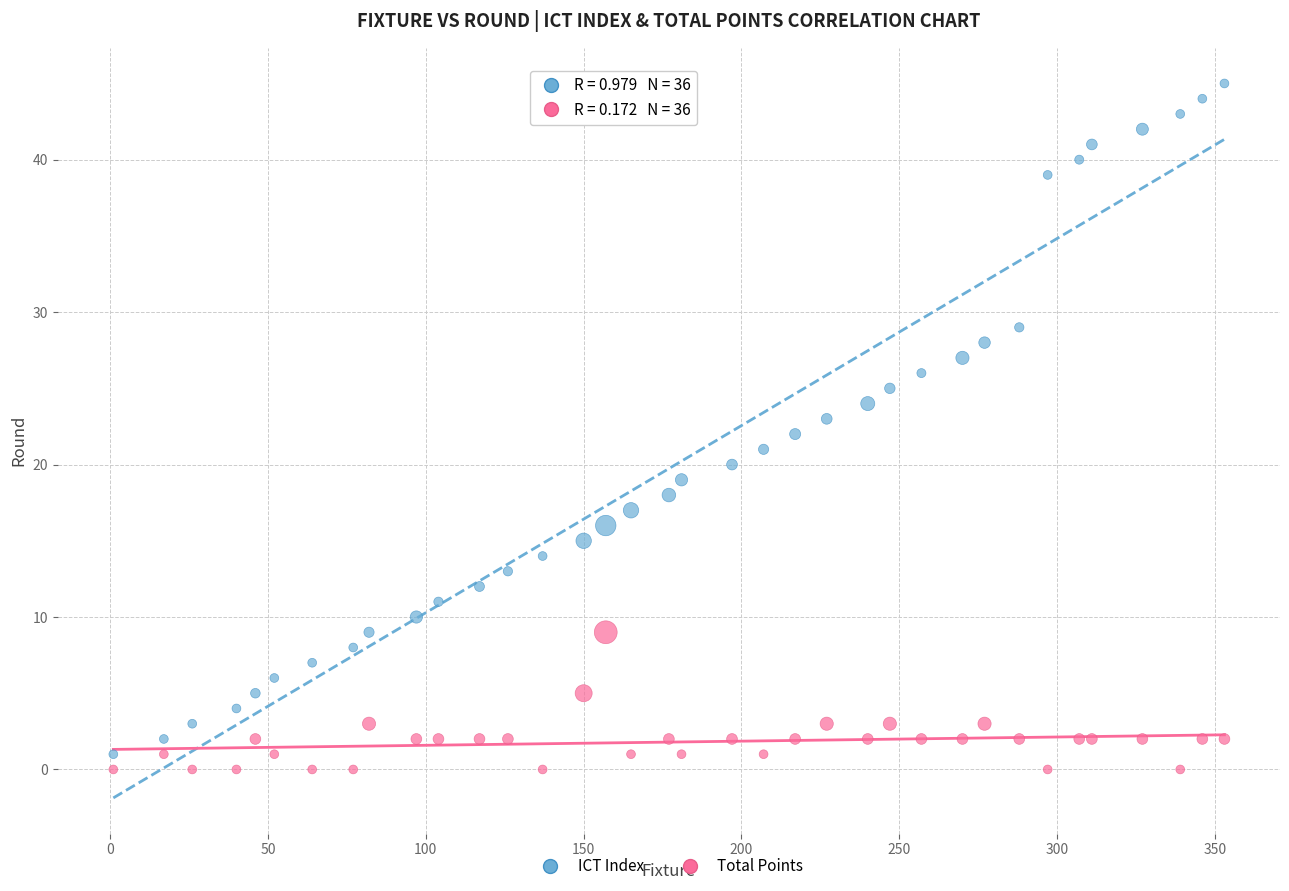

Which series reaches the maximum Y coordinate?

ICT Index